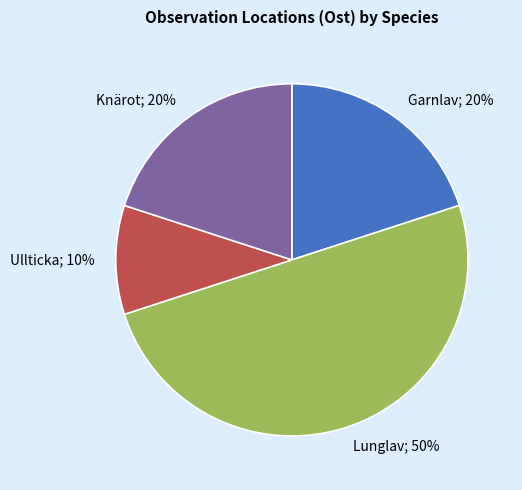

To the nearest percent, what is the average slice percentage?

25%